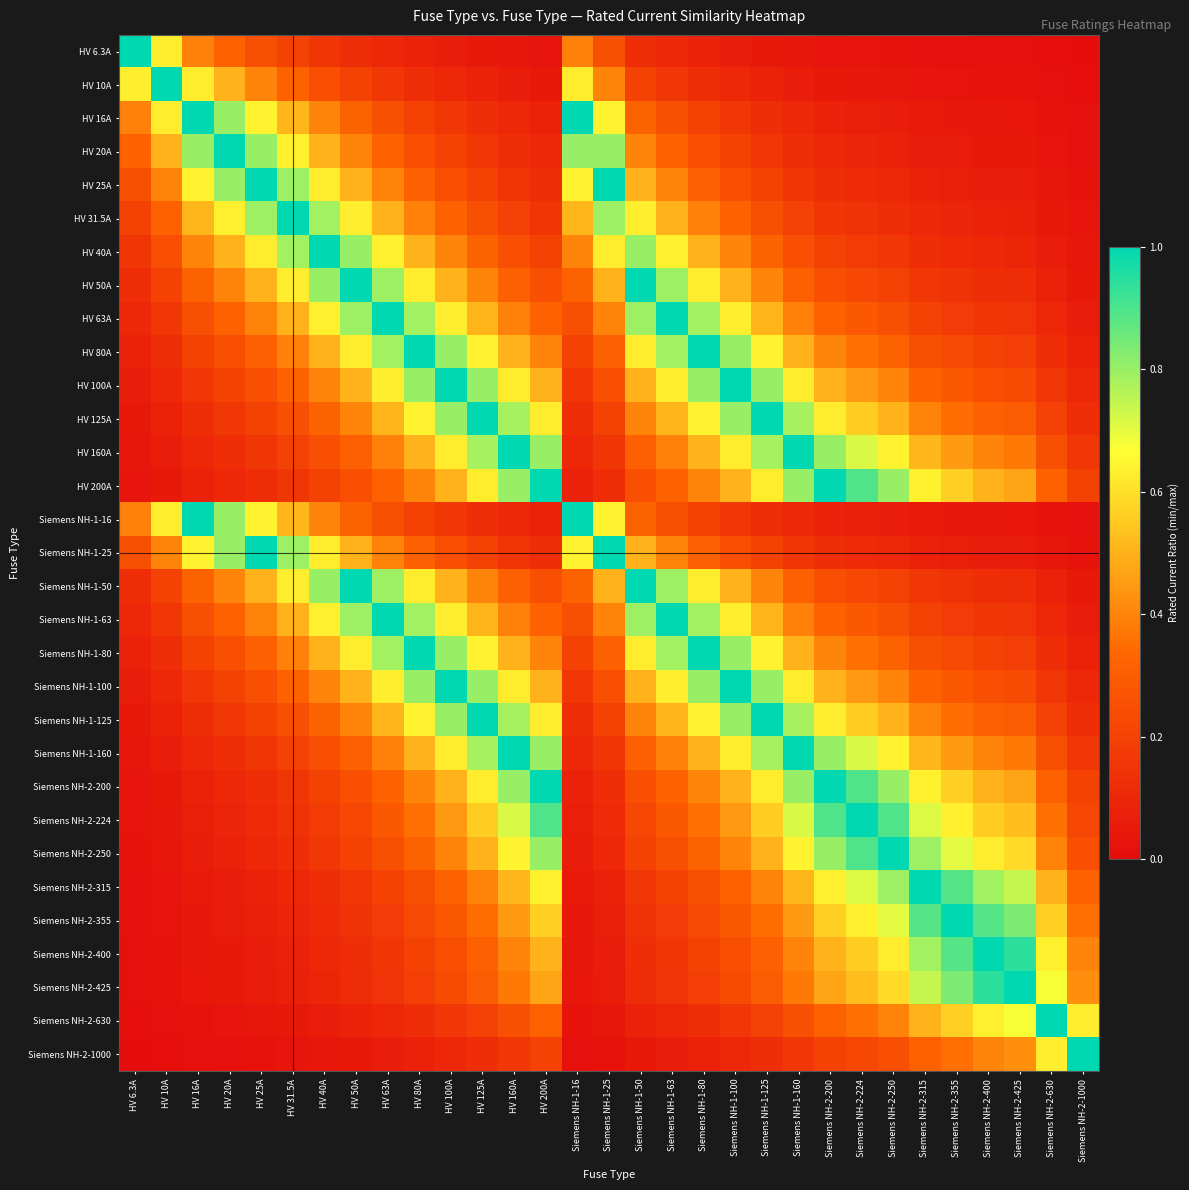

What is the total value across all series at HV 80A?

13.6